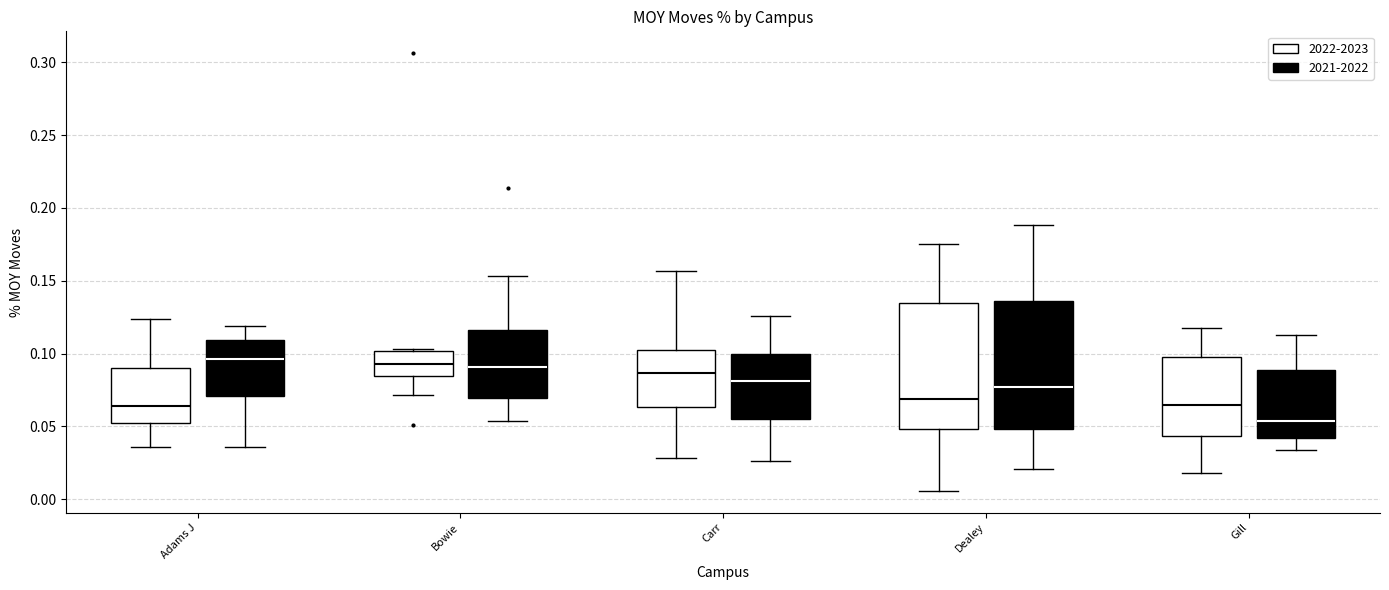

Reading left to right, read every box against the y-axis: the position of its median line, the range the box covers, and the ends of its whiskers. The values are not printed on the chart, so give them approximately, as read against the axis.

Adams J (2022-2023): median 0.065, box 0.050 to 0.090, whiskers 0.035 to 0.125
Adams J (2021-2022): median 0.095, box 0.070 to 0.110, whiskers 0.035 to 0.120
Bowie (2022-2023): median 0.095, box 0.085 to 0.100, whiskers 0.070 to 0.105
Bowie (2021-2022): median 0.090, box 0.070 to 0.115, whiskers 0.055 to 0.155
Carr (2022-2023): median 0.085, box 0.065 to 0.100, whiskers 0.030 to 0.155
Carr (2021-2022): median 0.080, box 0.055 to 0.100, whiskers 0.025 to 0.125
Dealey (2022-2023): median 0.070, box 0.050 to 0.135, whiskers 0.005 to 0.175
Dealey (2021-2022): median 0.075, box 0.050 to 0.135, whiskers 0.020 to 0.190
Gill (2022-2023): median 0.065, box 0.045 to 0.100, whiskers 0.020 to 0.120
Gill (2021-2022): median 0.055, box 0.040 to 0.090, whiskers 0.035 to 0.115